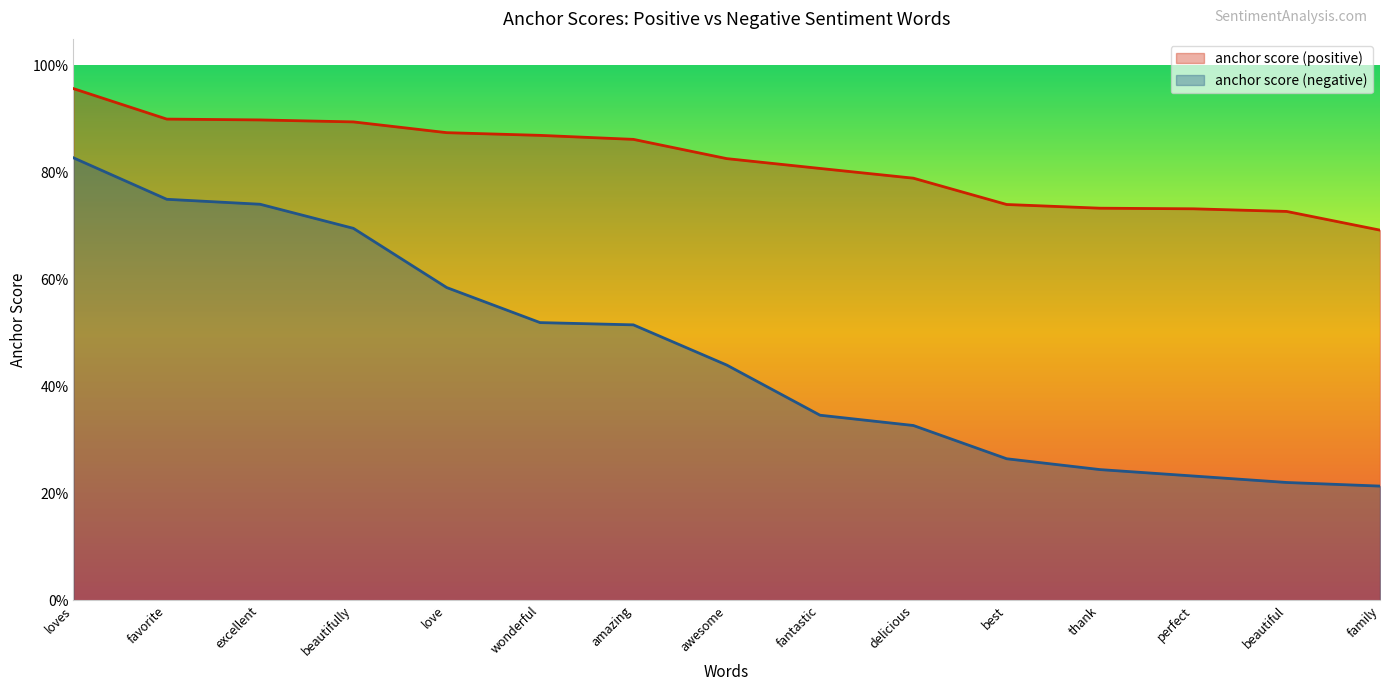

What is the total value across all series at family?

0.9